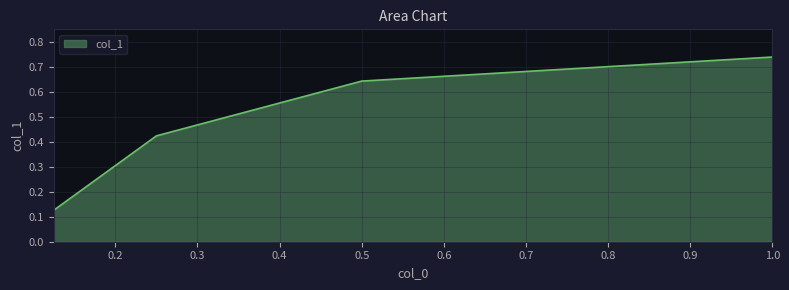

What is the sum of all values?

1.9